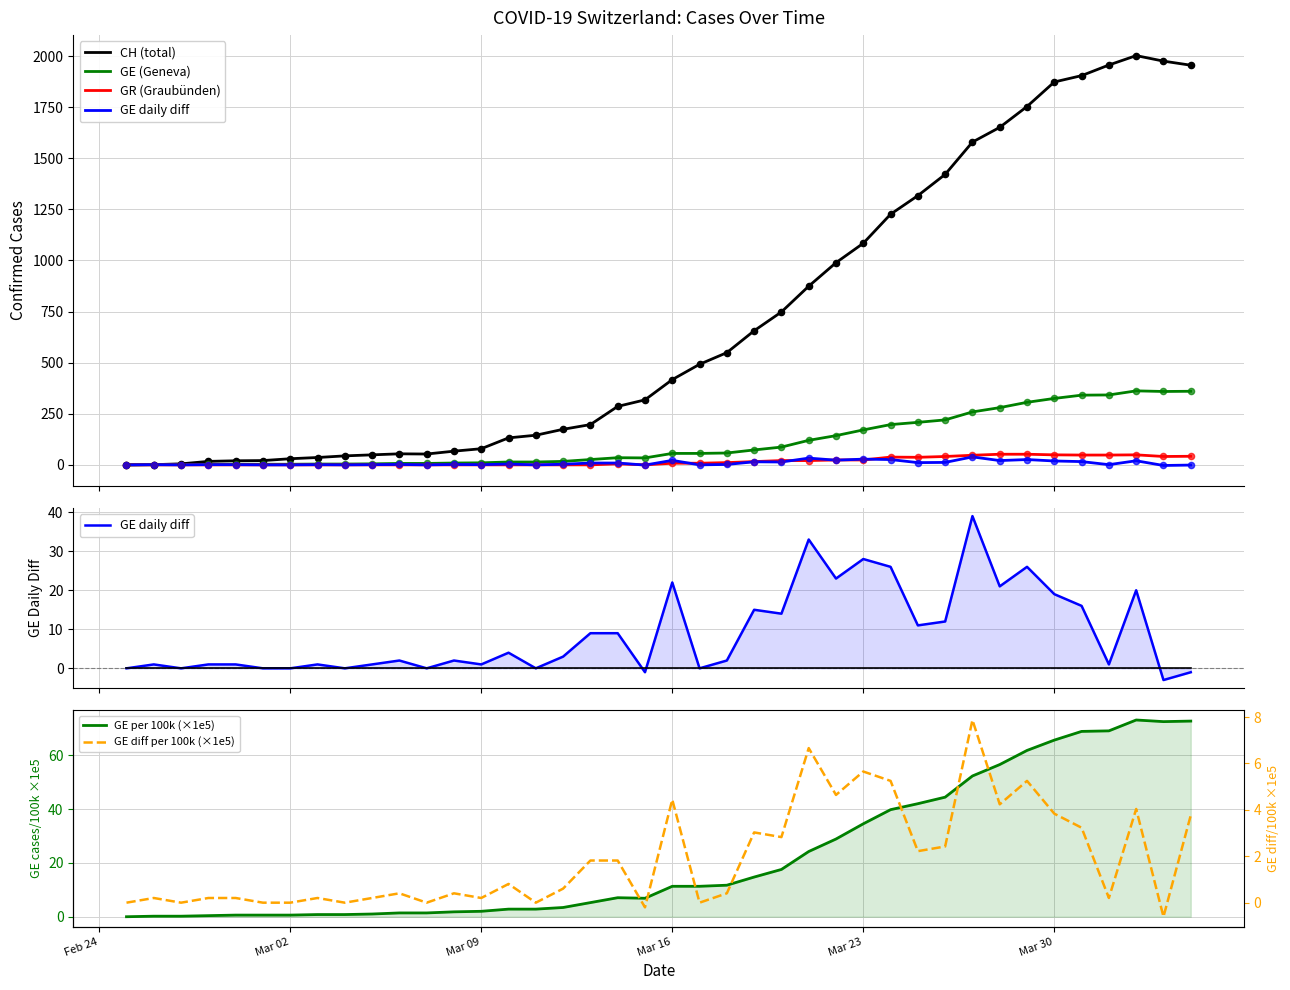

Which series reaches the maximum Y coordinate?

CH (total)